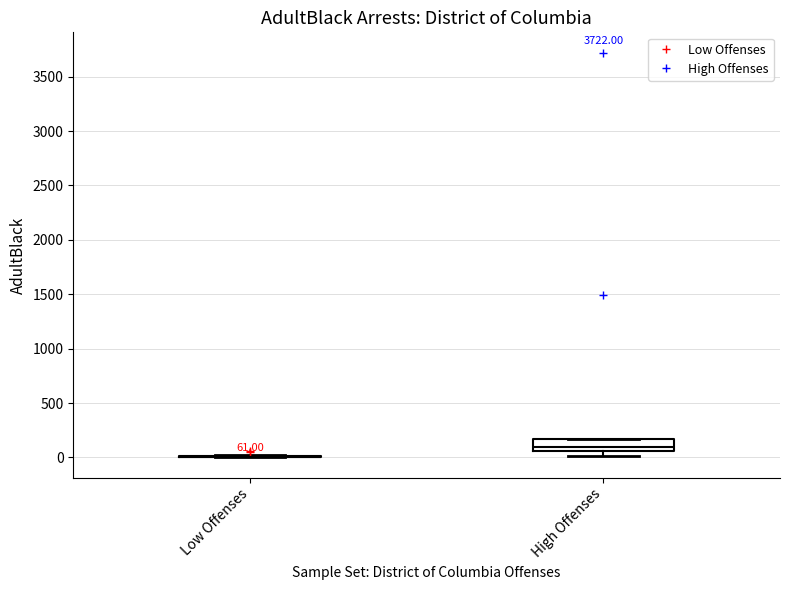

Which box is the tallest, from its lower edge to its upper edge?

High Offenses